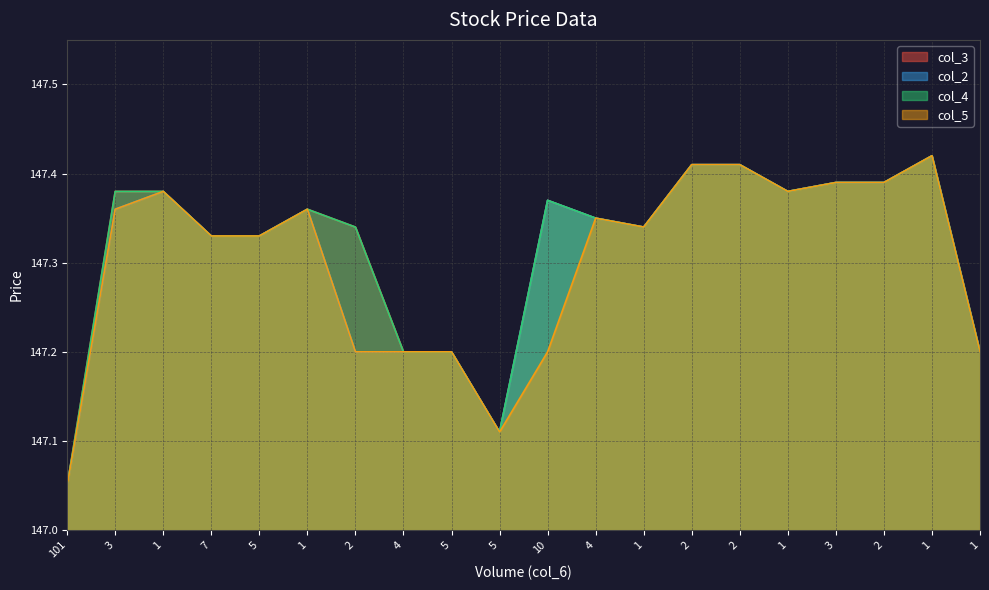

How many lines are shown in the chart?

4